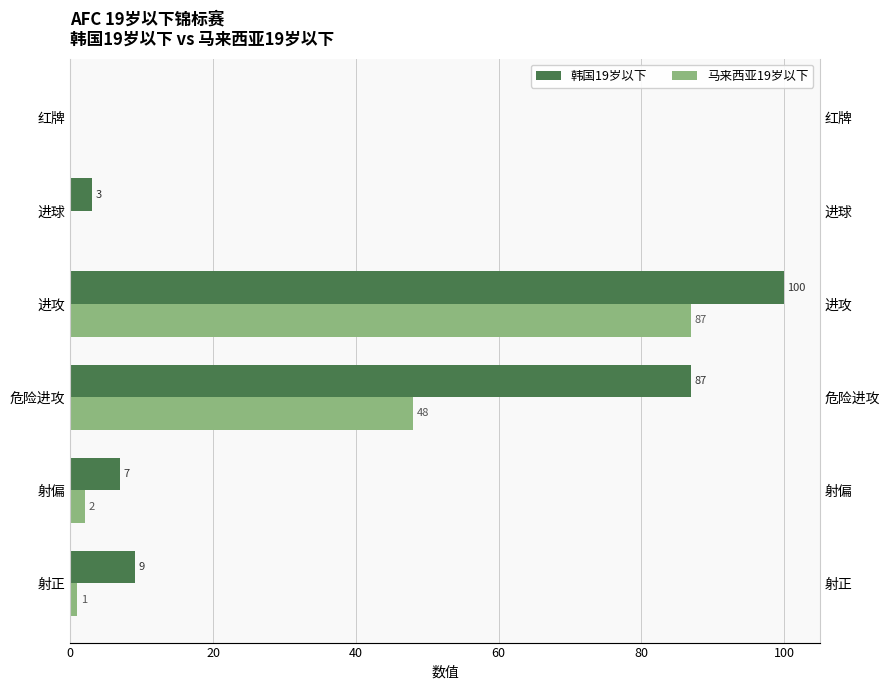

Reading left to right, what are all the values shown in this chart?

韩国19岁以下: 9	7	87	100	3	0
马来西亚19岁以下: 1	2	48	87	0	0